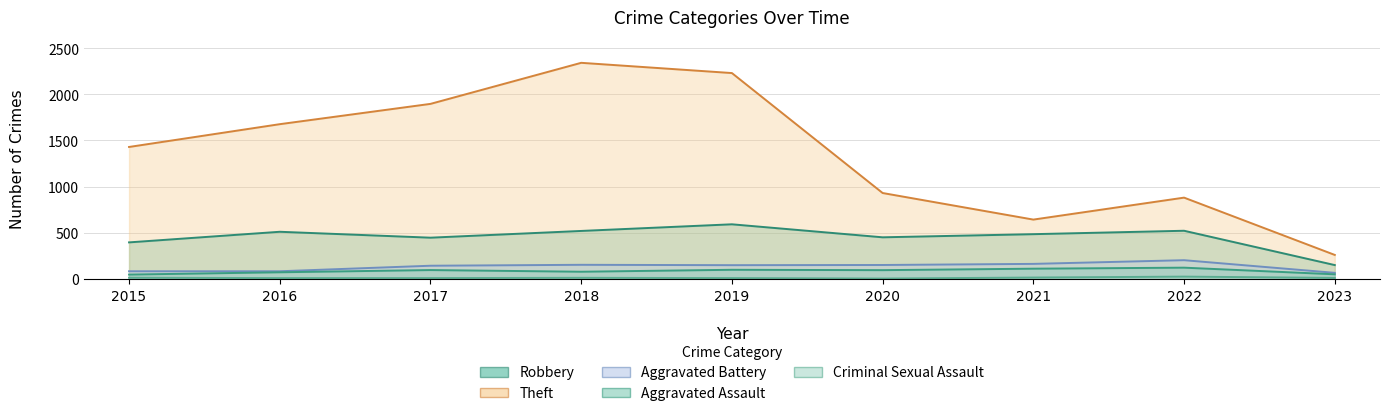

Which series has the largest total across all categories?

Theft